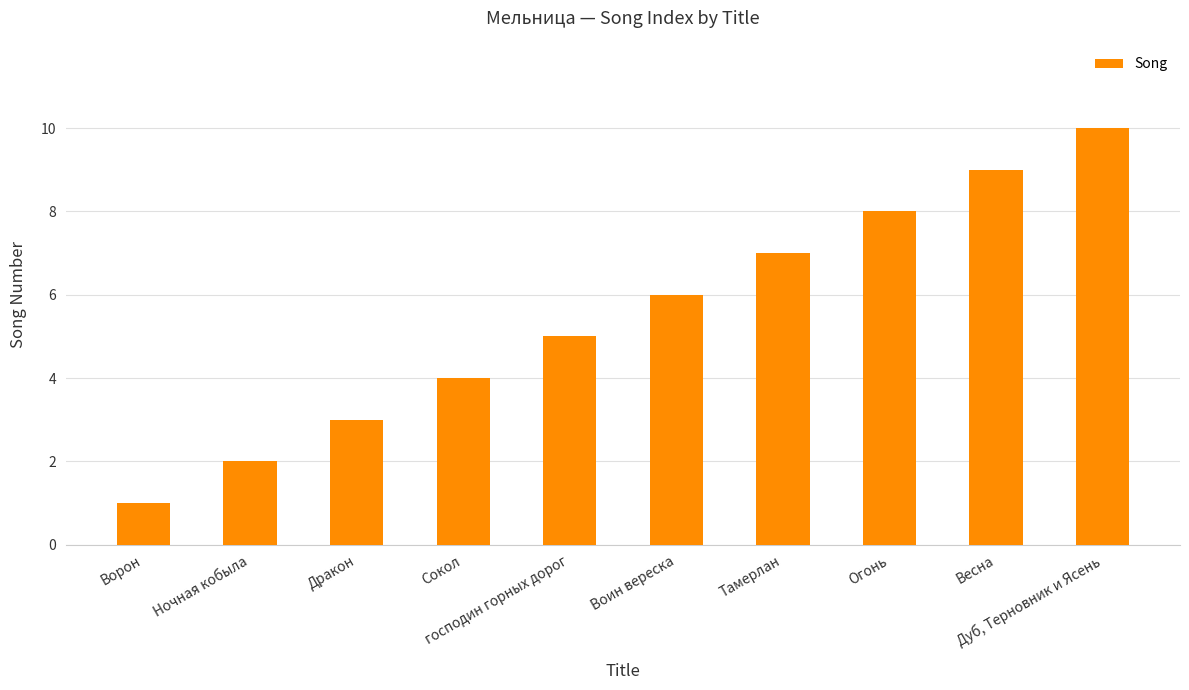

What is the difference between the maximum and minimum values?

9